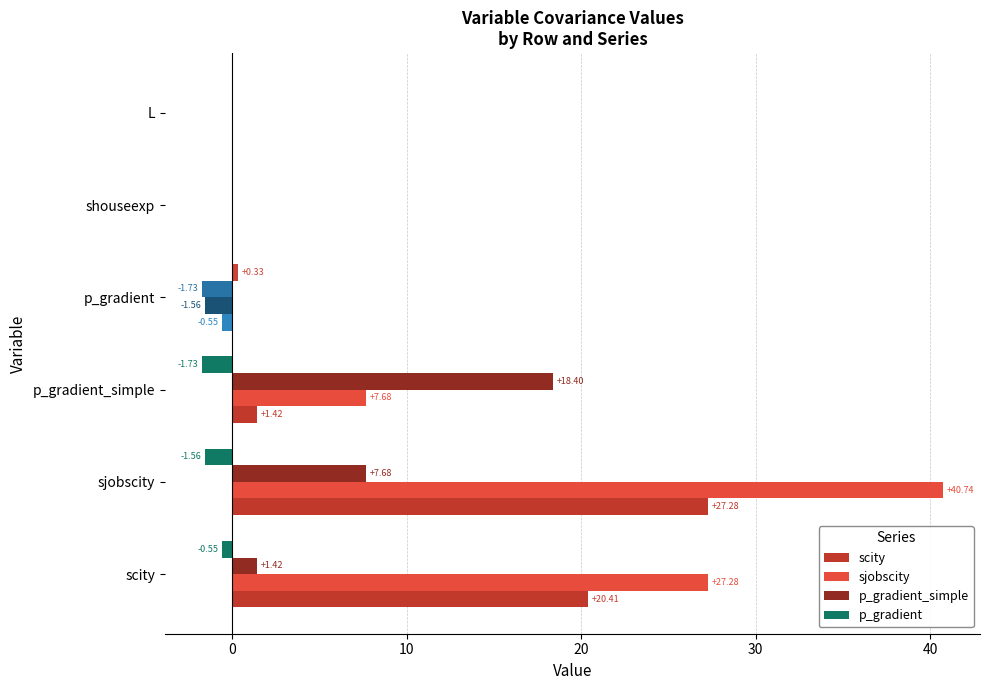

Where is sjobscity nearest to the value 19?

scity